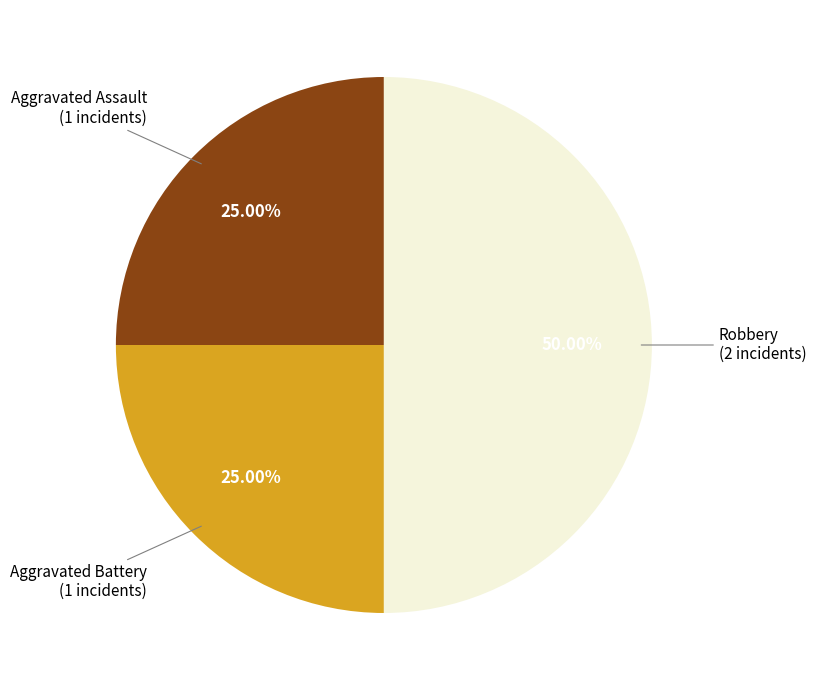

How many segments does this pie chart have?

3